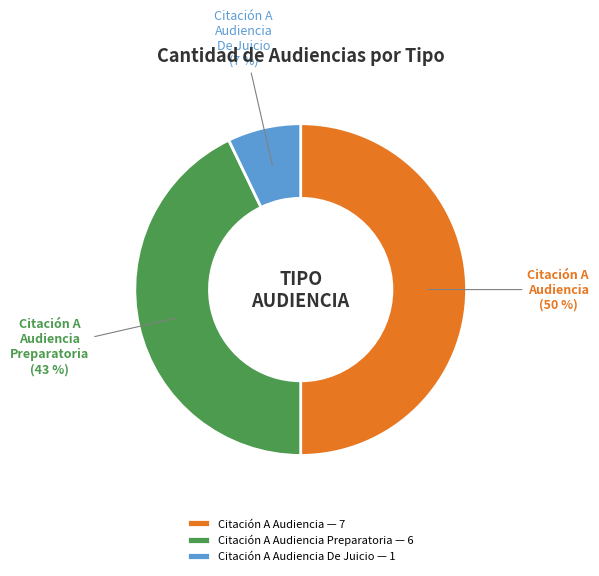

Which has a higher value, Citación A Audiencia (50 %) or Citación A Audiencia Preparatoria (43 %)?

Citación A Audiencia (50 %)